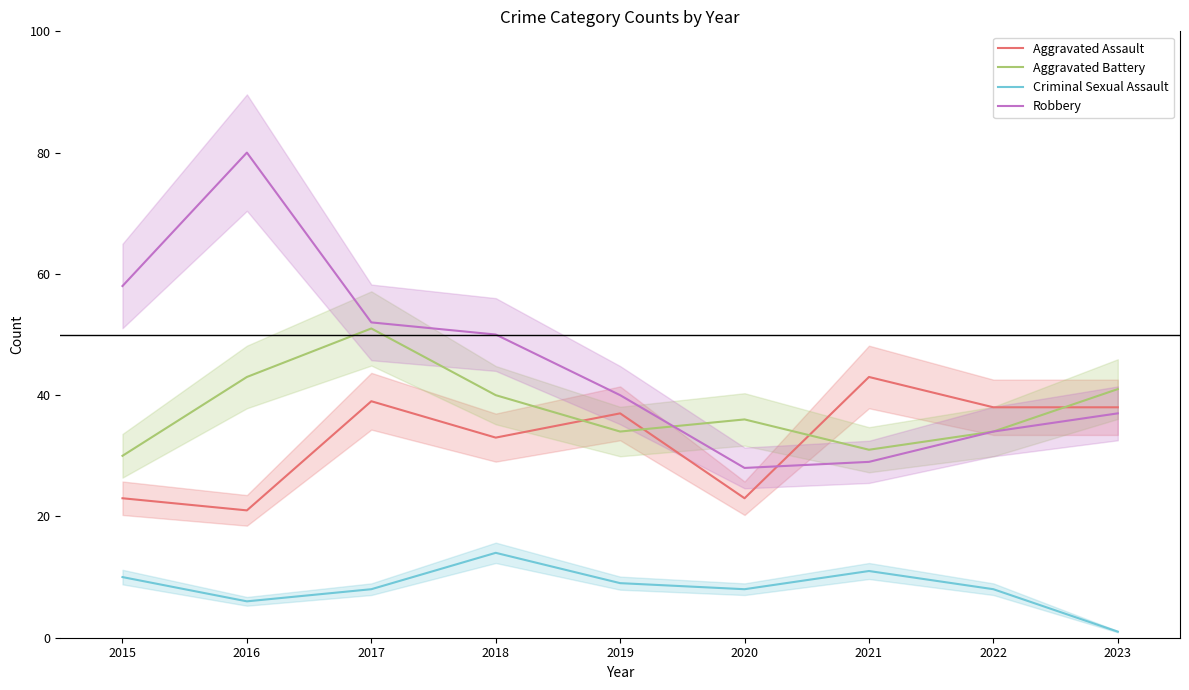

At which category does Robbery reach its first local peak?

2016